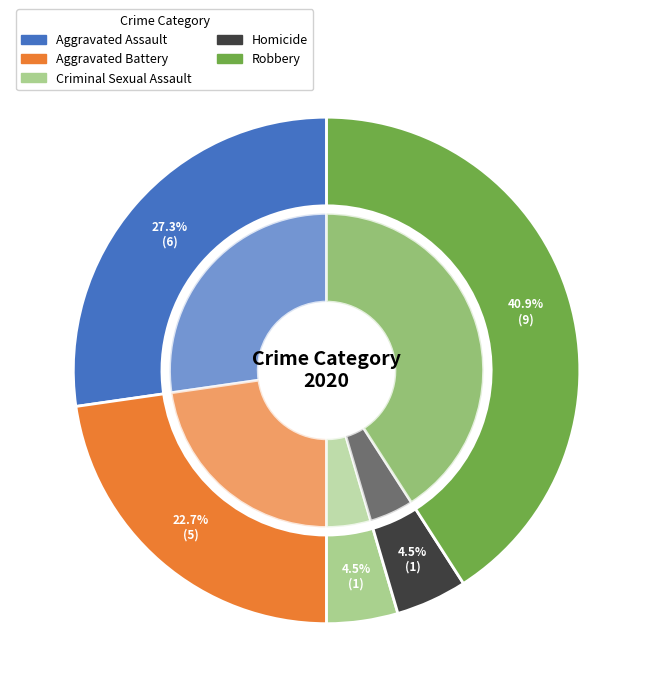

Is it true that Aggravated Battery is 16% of the pie?

False